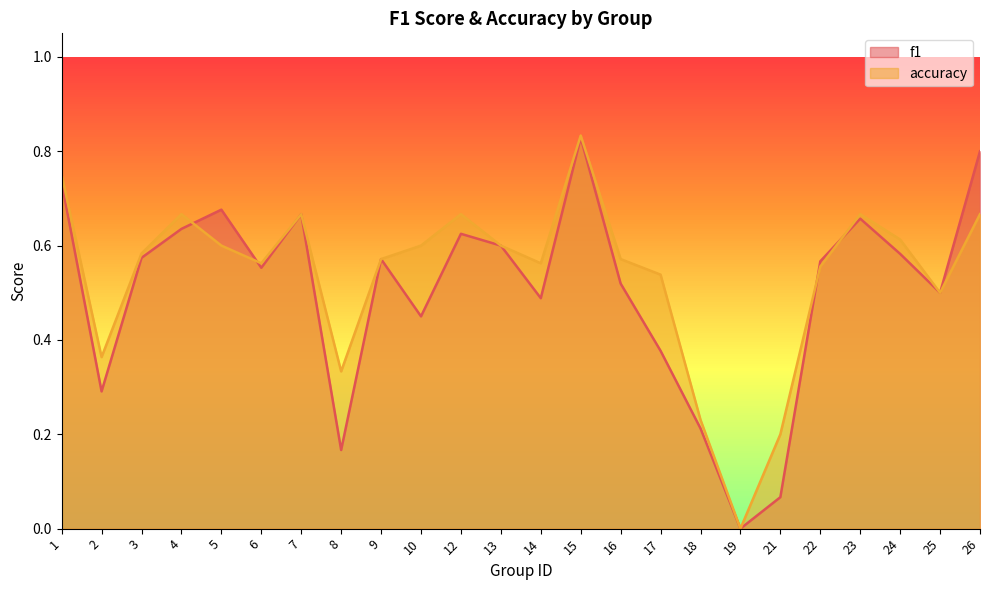

Reading left to right, transcribe all the data shown in this chart.

f1: 0.7	0.3	0.6	0.6	0.7	0.6	0.7	0.2	0.6	0.5	0.6	0.6	0.5	0.8	0.5	0.4	0.2	0.0	0.1	0.6	0.7	0.6	0.5	0.8
accuracy: 0.8	0.4	0.6	0.7	0.6	0.6	0.7	0.3	0.6	0.6	0.7	0.6	0.6	0.8	0.6	0.5	0.2	0.0	0.2	0.6	0.7	0.6	0.5	0.7